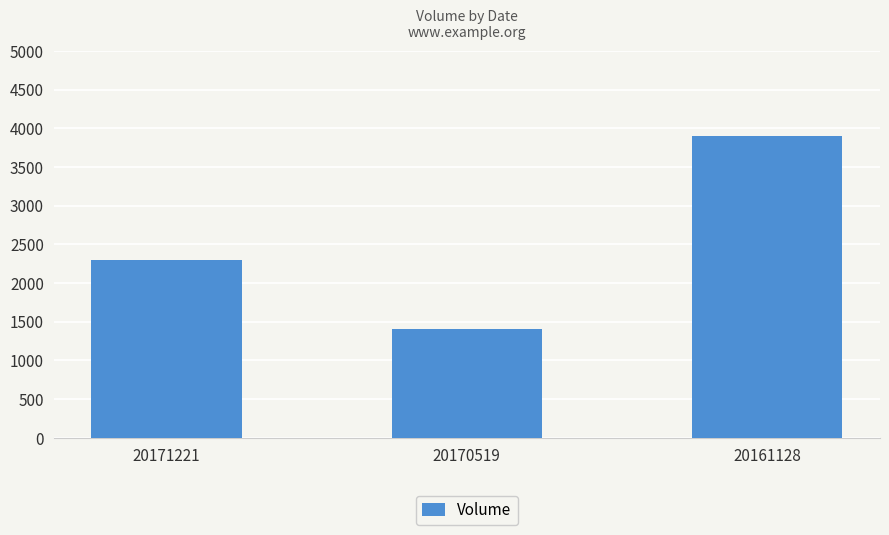

How many categories are shown in the chart?

3